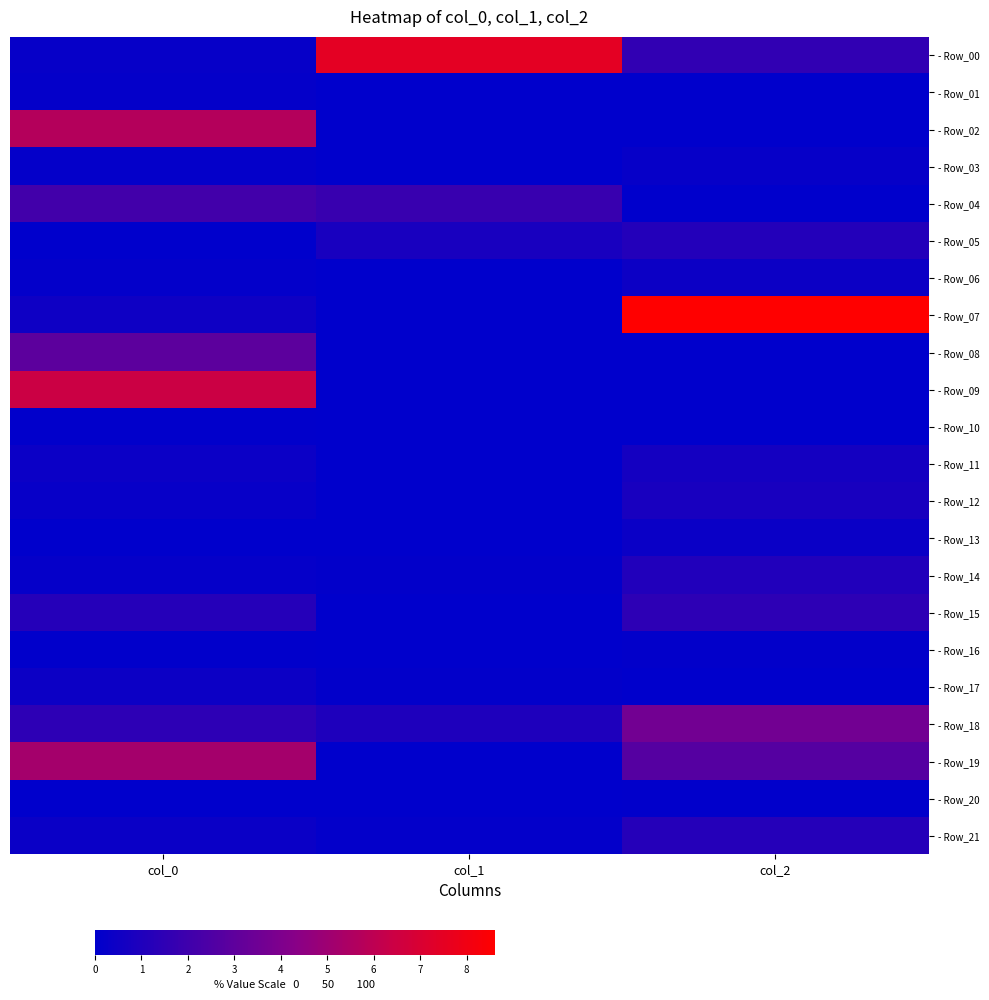

At which category does the chart reach its minimum across all series?

col_1